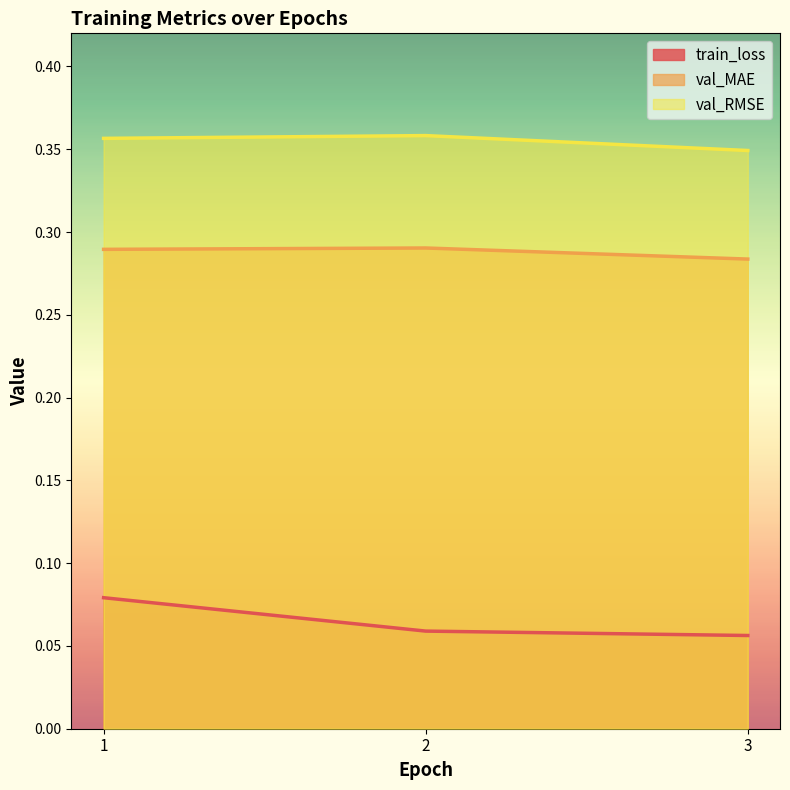

Rank the categories by val_RMSE value from lowest to highest.

3, 1, 2